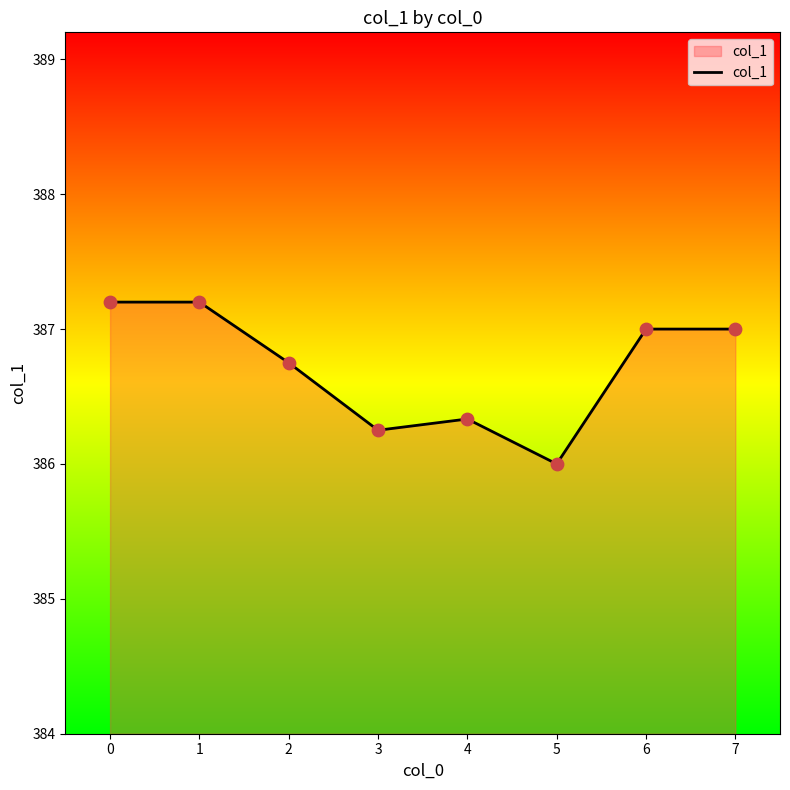

Which has a higher value, 1 or 2?

1